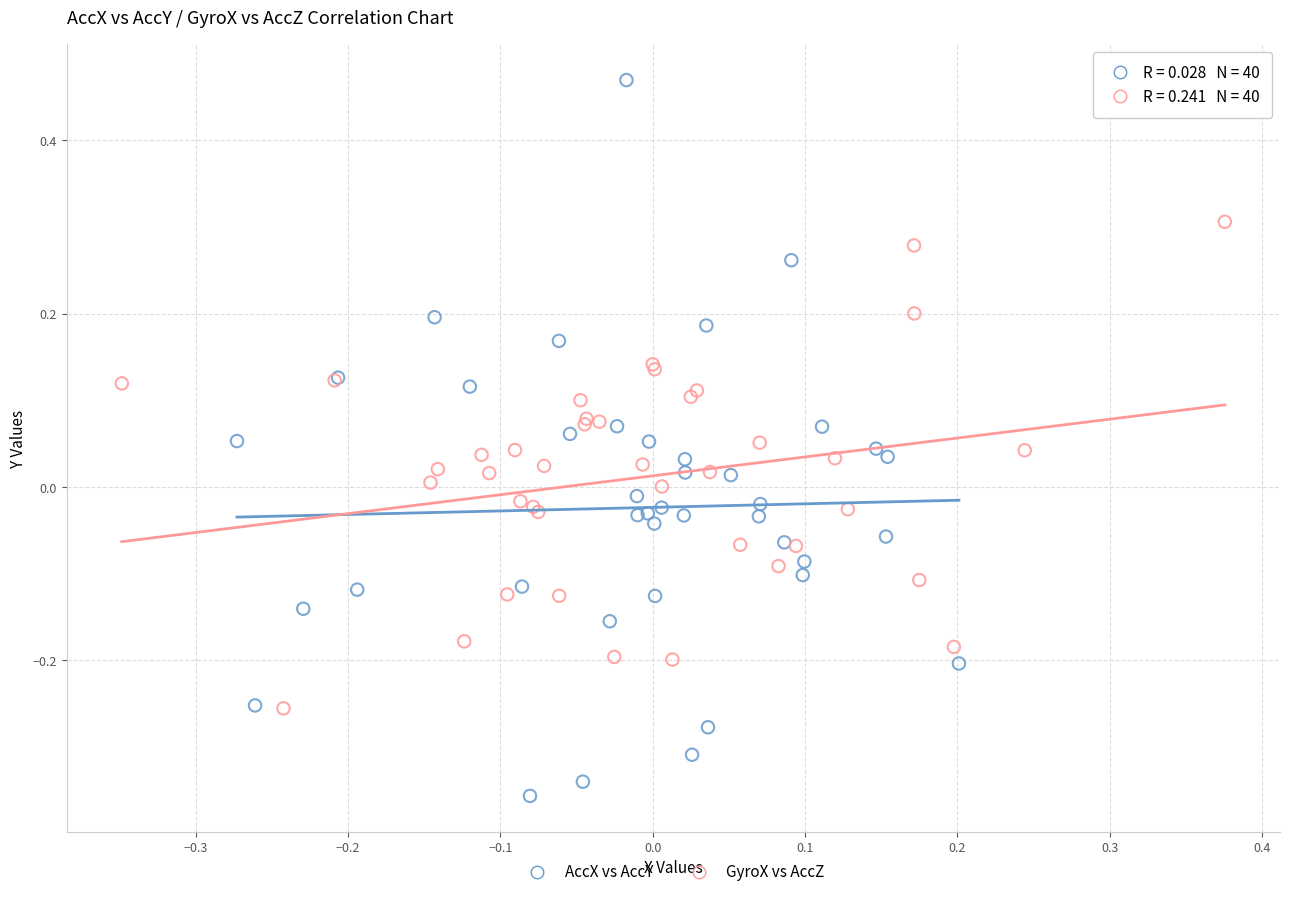

Which series contains the highest Y value?

AccX vs AccY